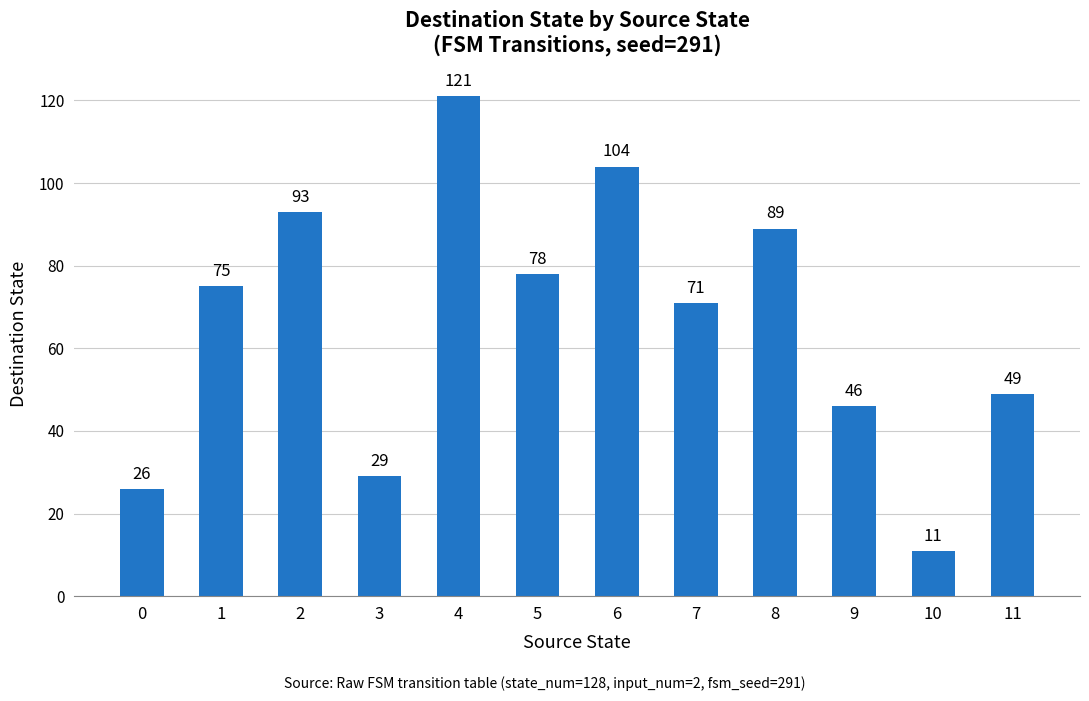

Reading left to right, extract all data points from this chart.

26	75	93	29	121	78	104	71	89	46	11	49